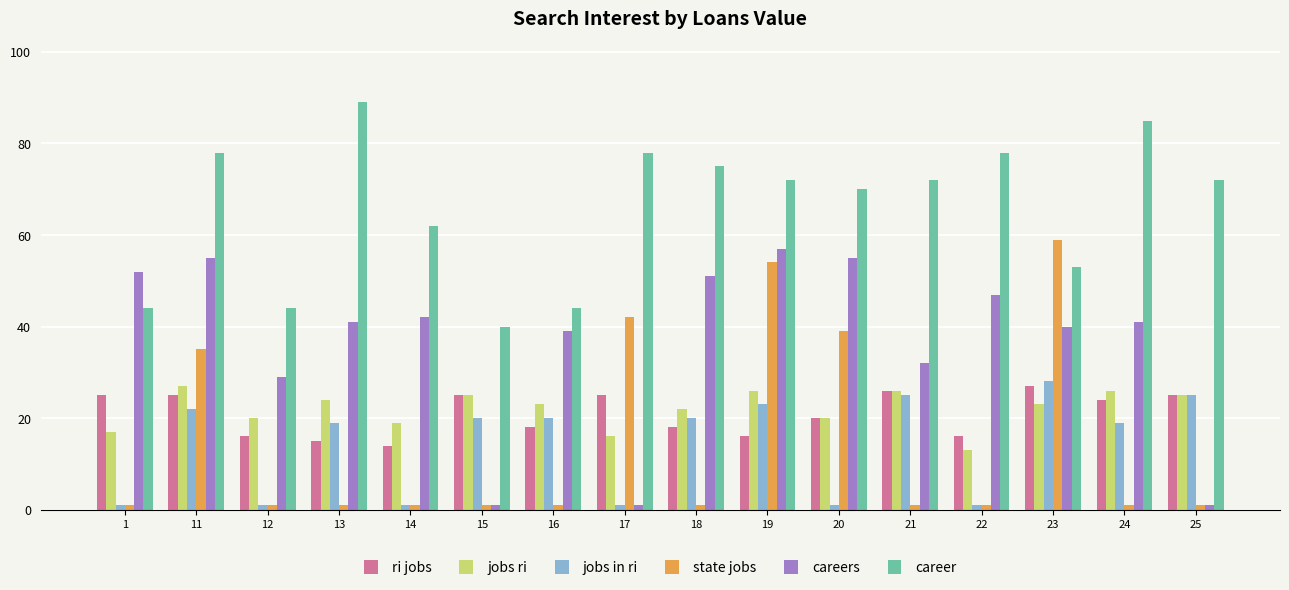

The ri jobs series shows 27 at 20. True or false?

False